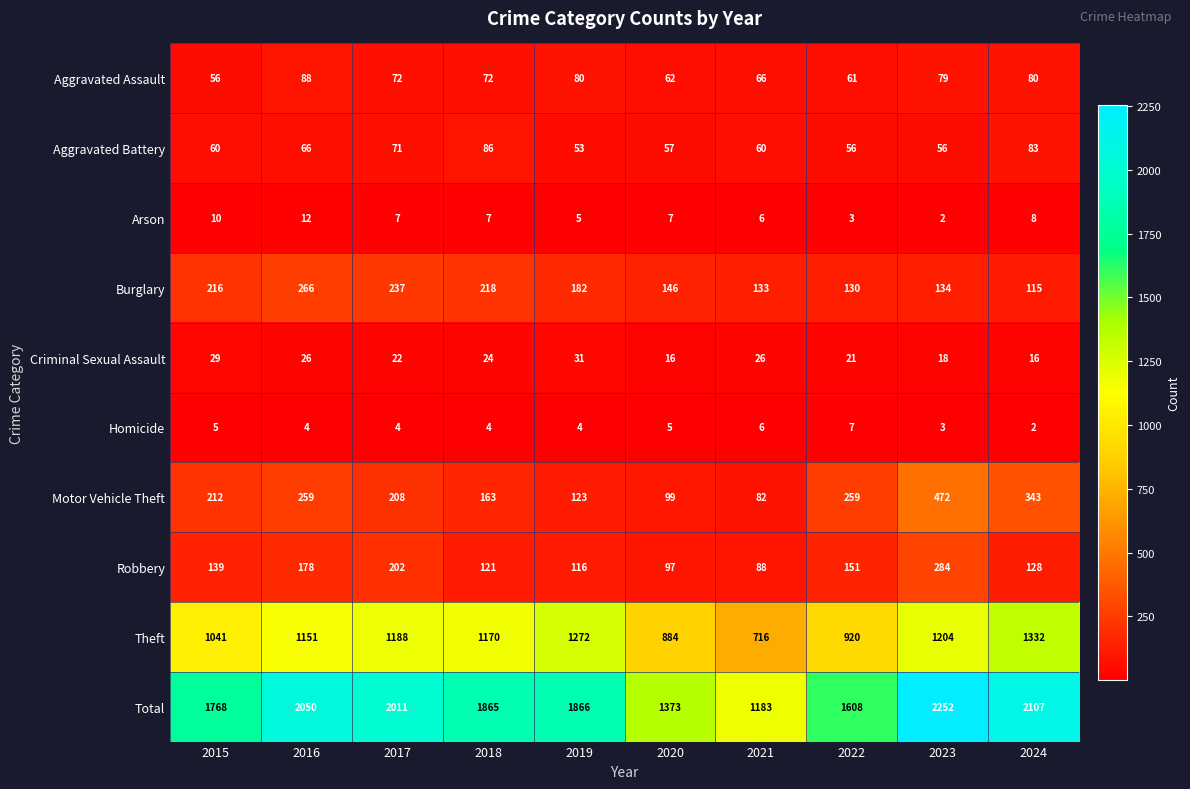

What is the maximum value for Total?

2252